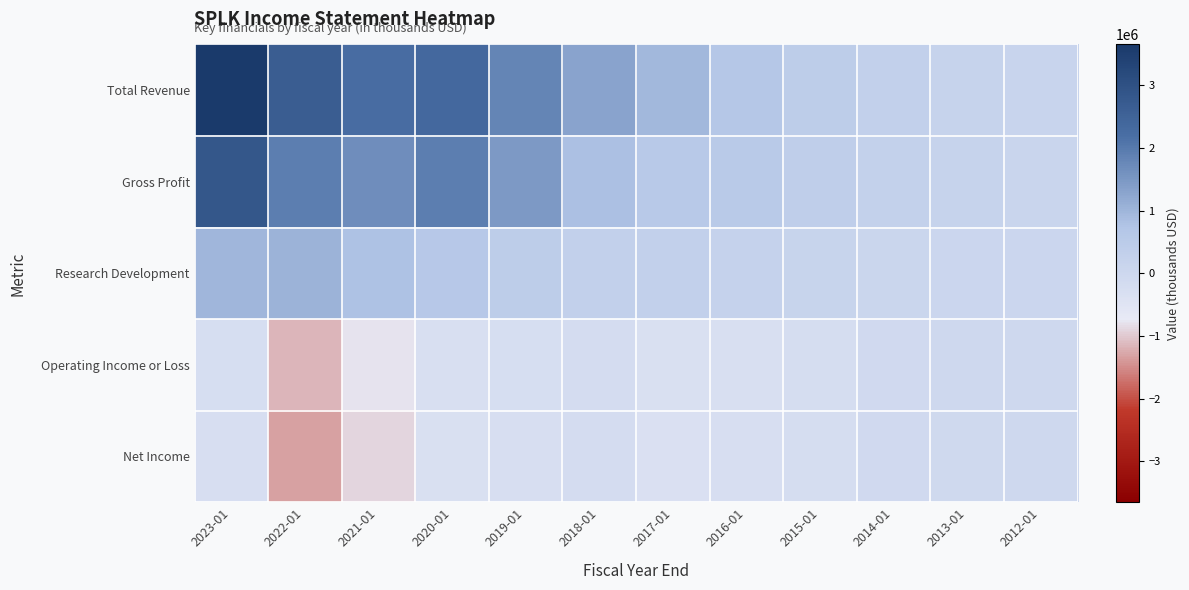

Reading right to left, list all the values displayed in this chart.

Total Revenue: 2012-01=121000	2013-01=198900	2014-01=302600	2015-01=450900	2016-01=668400	2017-01=943600	2018-01=1309100	2019-01=1803000	2020-01=2358900	2021-01=2229400	2022-01=2673700	2023-01=3653700
Gross Profit: 2012-01=109400	2013-01=177500	2014-01=266800	2015-01=382500	2016-01=554300	2017-01=573400	2018-01=809700	2019-01=1458300	2020-01=1929100	2021-01=1682300	2022-01=1939700	2023-01=2837700
Research Development: 2012-01=47100	2013-01=41900	2014-01=75900	2015-01=150800	2016-01=215300	2017-01=295900	2018-01=300600	2019-01=440900	2020-01=619100	2021-01=785100	2022-01=1029600	2023-01=997200
Operating Income or Loss: 2012-01=-8700	2013-01=-22000	2014-01=-78300	2015-01=-215800	2016-01=-287900	2017-01=-336100	2018-01=-185400	2019-01=-251200	2020-01=-287100	2021-01=-780200	2022-01=-1146800	2023-01=-235500
Net Income: 2012-01=-11000	2013-01=-36700	2014-01=-79000	2015-01=-217100	2016-01=-278800	2017-01=-347500	2018-01=-190200	2019-01=-275600	2020-01=-336700	2021-01=-908000	2022-01=-1339100	2023-01=-277900